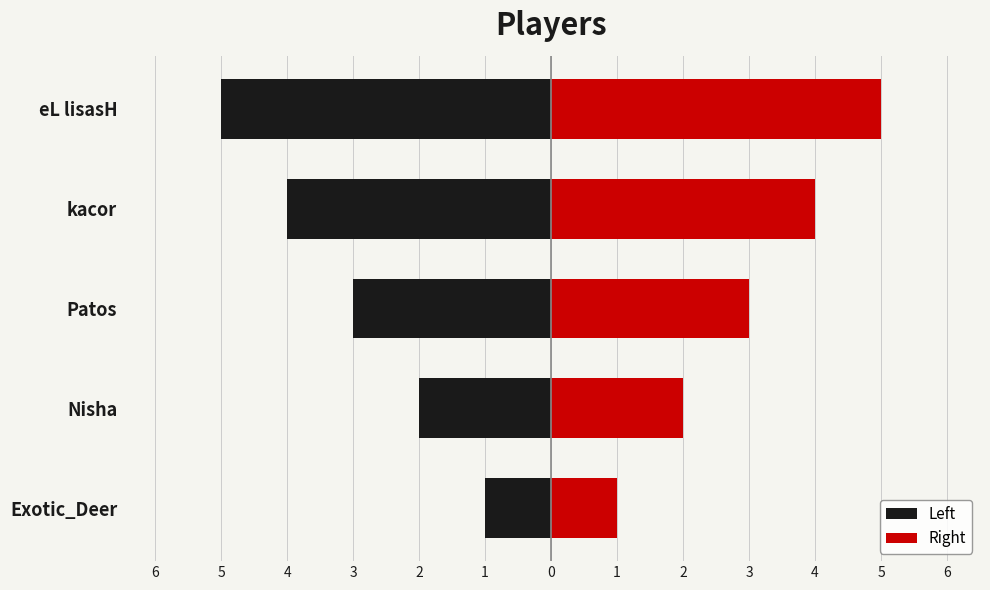

True or false: Left has a value of -5 at eL lisasH.

True